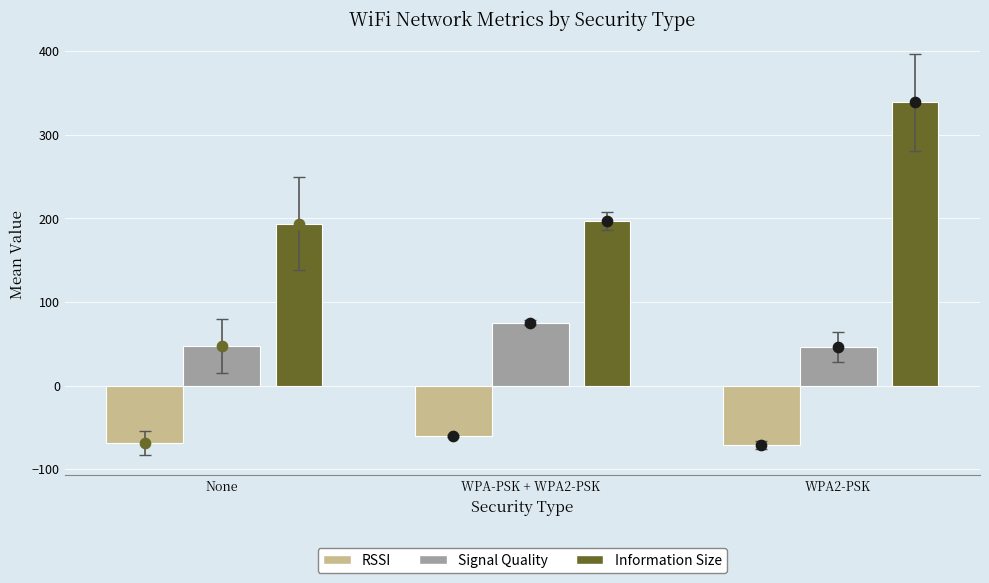

What are all the series names shown in the legend?

RSSI, Signal Quality, Information Size